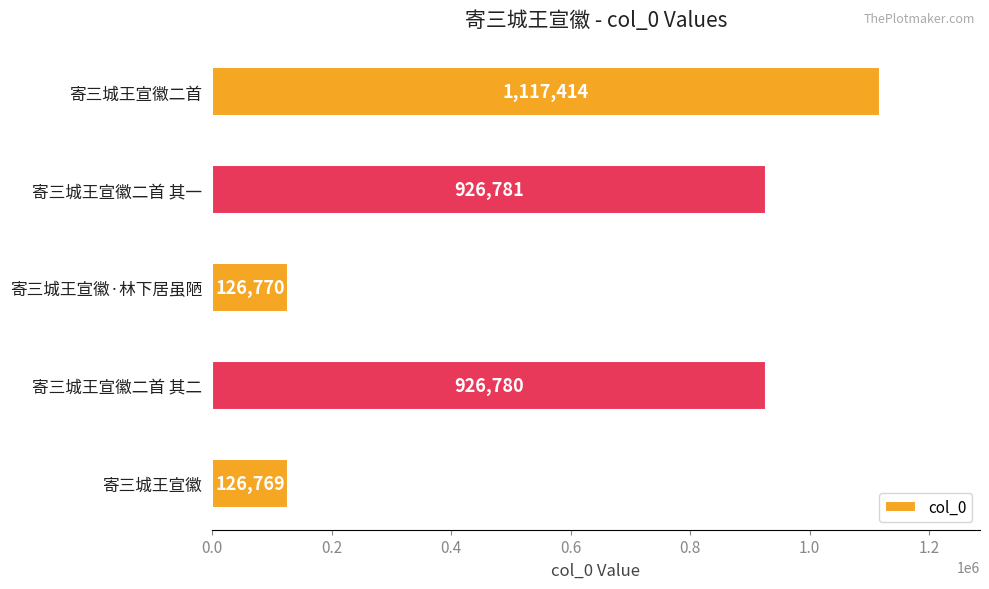

Are the bars horizontal?

Yes